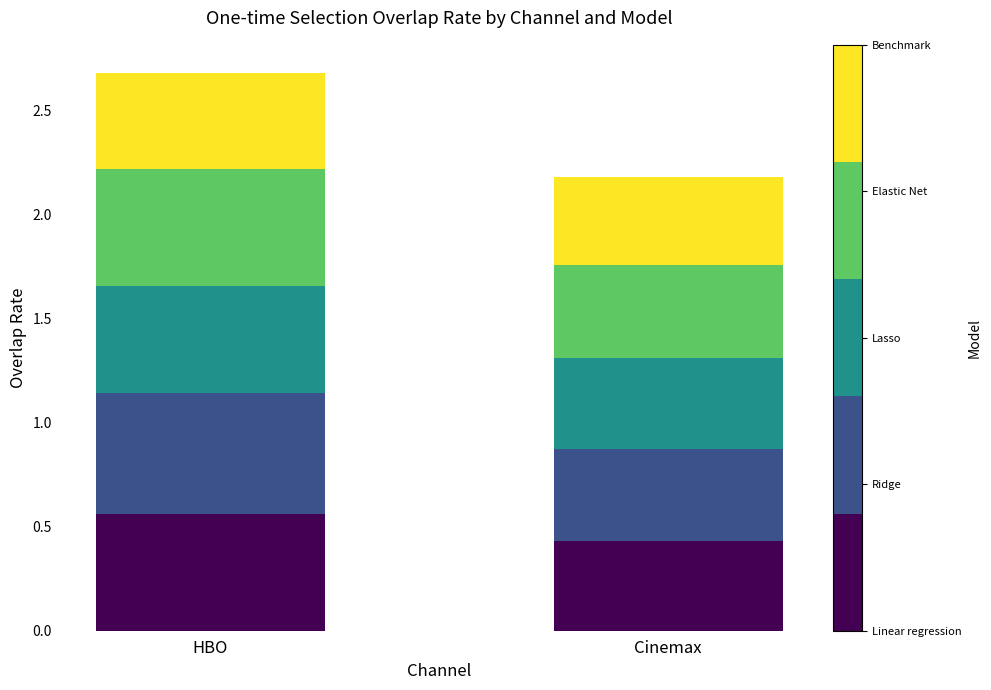

At which category is the sum across all series the highest?

HBO